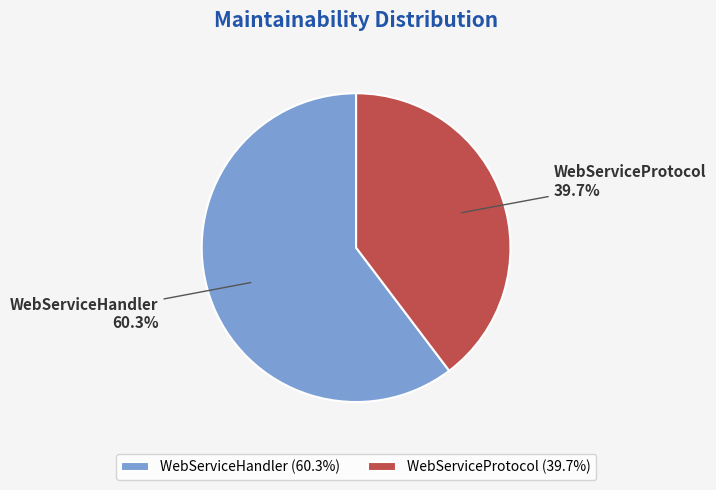

The WebServiceHandler slice represents 70% of the pie. True or false?

False